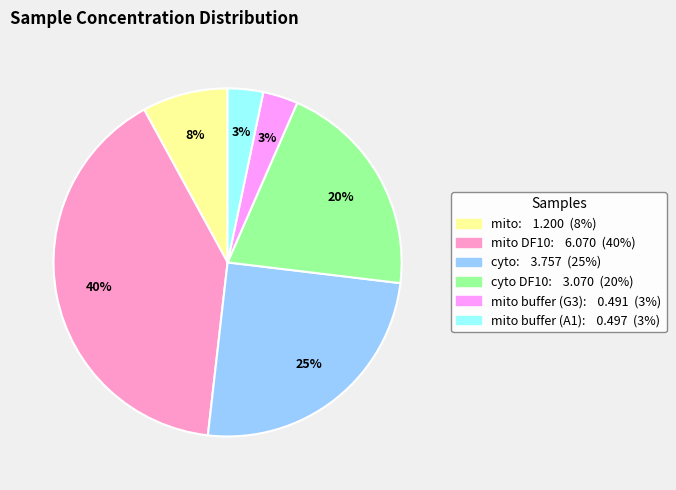

How many slices are in this pie chart?

6